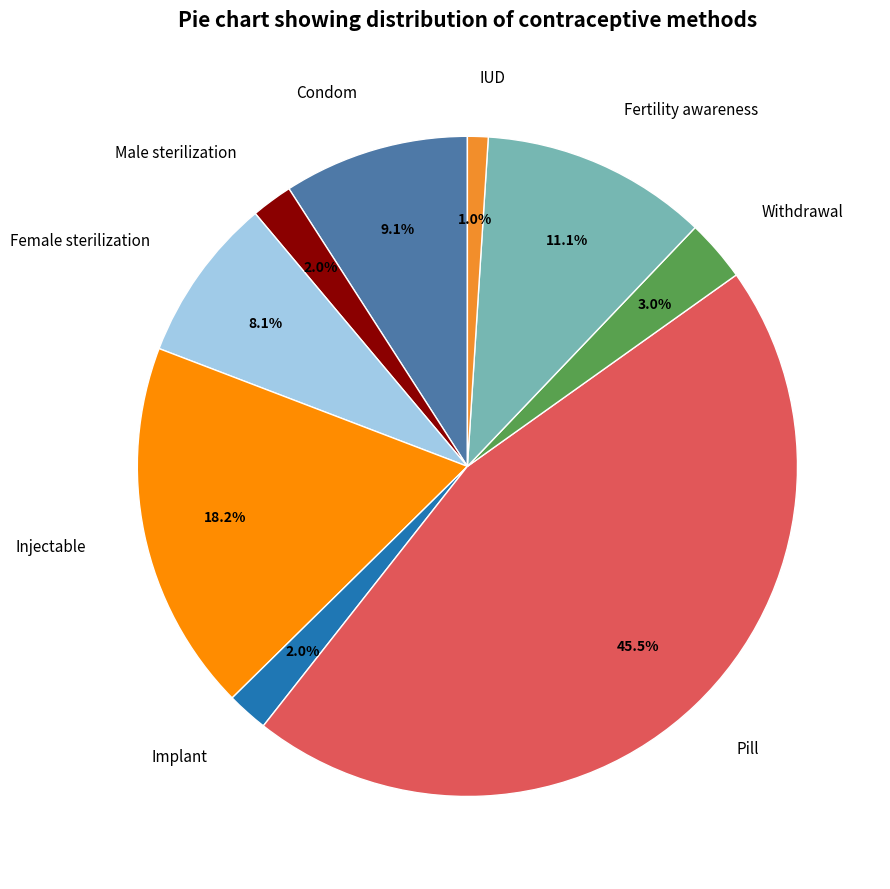

Is Male sterilization the majority of the pie?

No